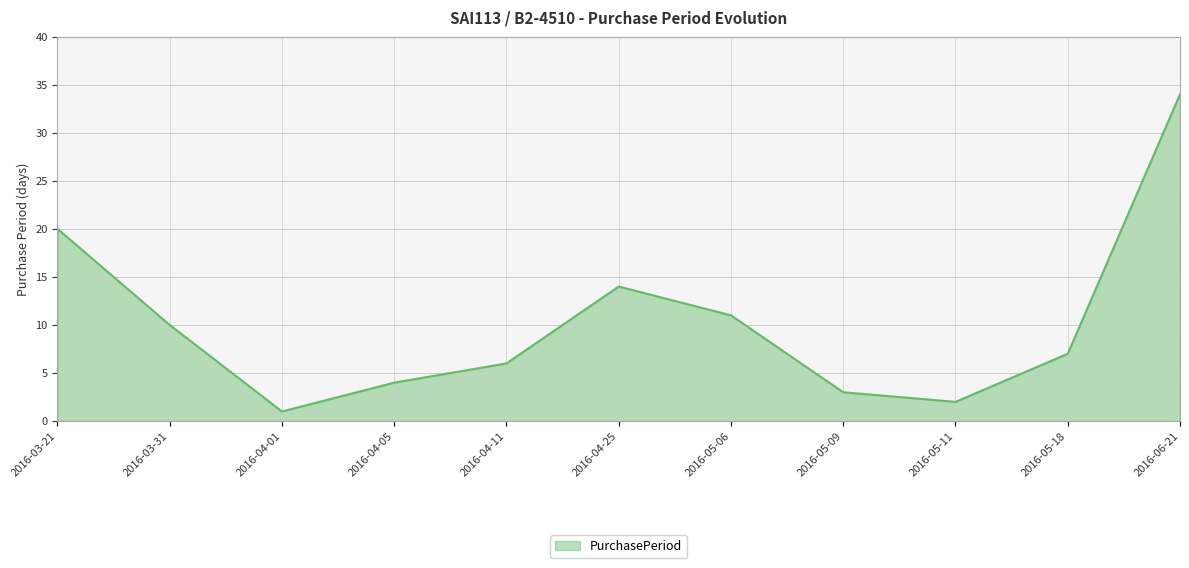

Does the chart have visible grid lines?

Yes